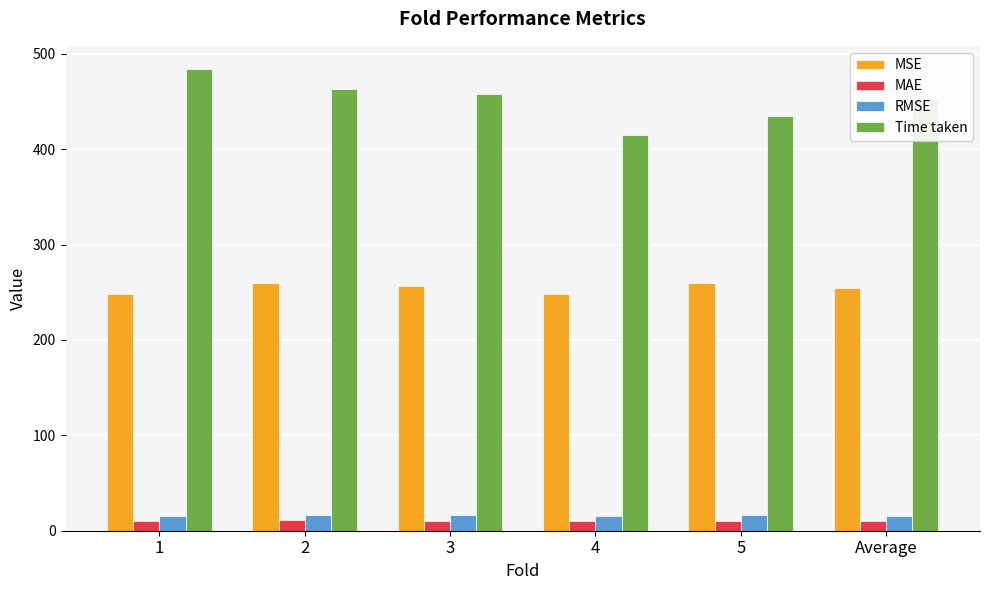

What is the minimum value for MSE?

248.1